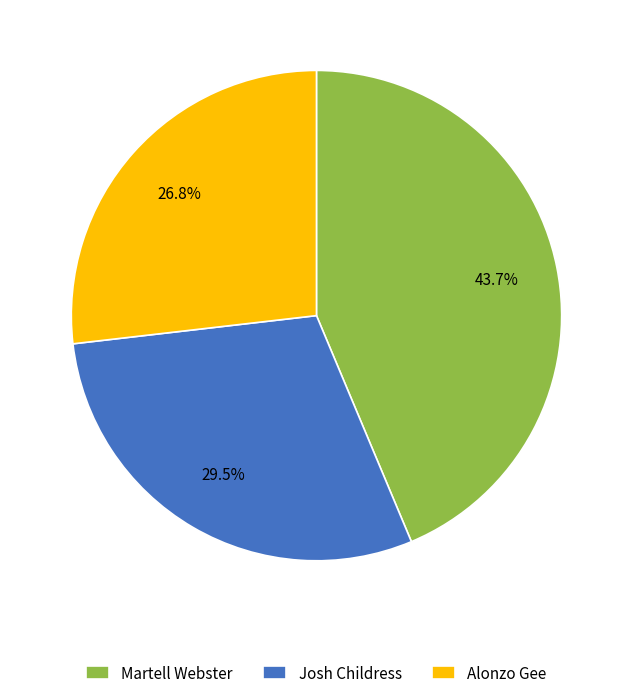

Is it true that Martell Webster is 34% of the pie?

False